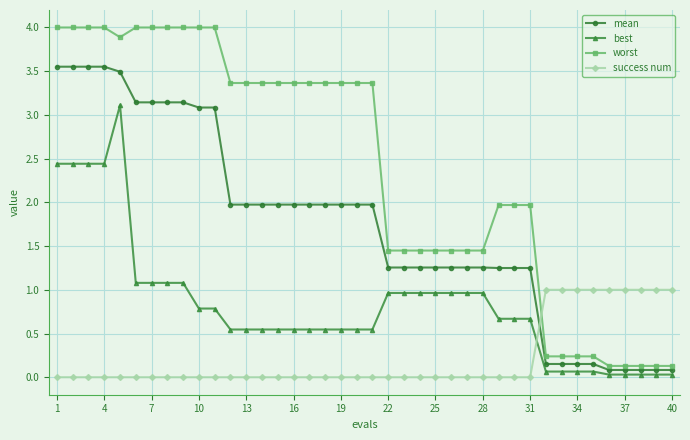

Rank the series by their maximum value, from lowest to highest.

success num, best, mean, worst